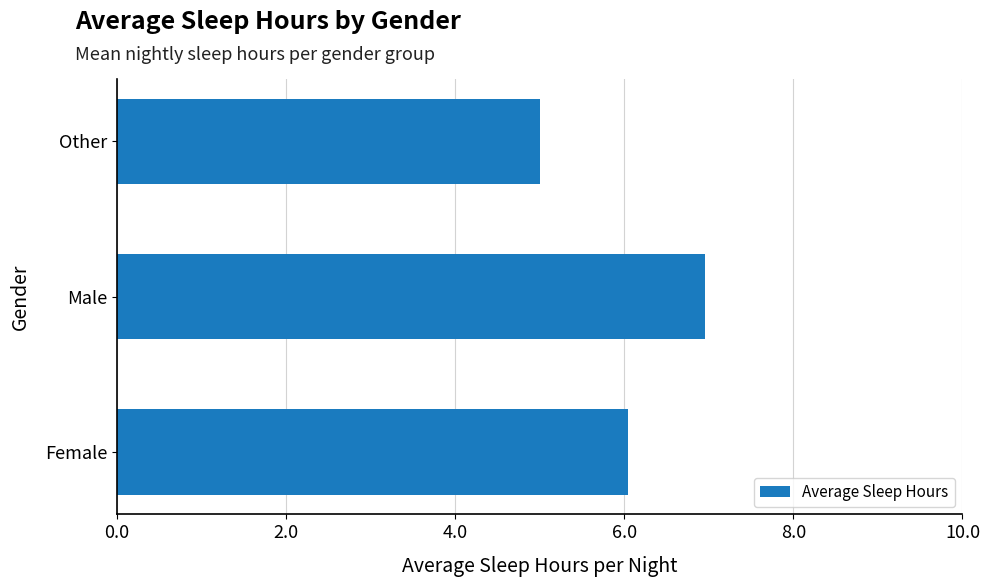

Reading bottom to top, what are all the values shown in this chart?

Female=6.0	Male=7.0	Other=5.0